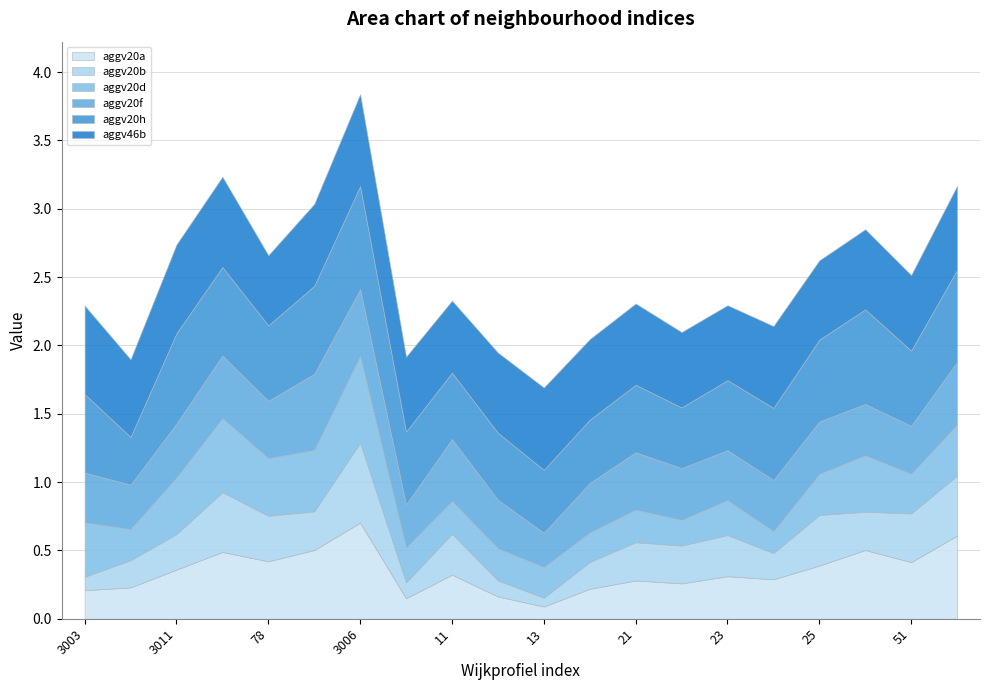

Reading left to right, what are all the values shown in this chart?

aggv20a: 3003=0.2	3004=0.2	3011=0.4	3005=0.5	78=0.4	3001=0.5	3006=0.7	10=0.1	11=0.3	12=0.2	13=0.1	20=0.2	21=0.3	22=0.3	23=0.3	24=0.3	25=0.4	44=0.5	51=0.4	56=0.6
aggv20b: 3003=0.1	3004=0.2	3011=0.3	3005=0.4	78=0.3	3001=0.3	3006=0.6	10=0.1	11=0.3	12=0.1	13=0.1	20=0.2	21=0.3	22=0.3	23=0.3	24=0.2	25=0.4	44=0.3	51=0.4	56=0.4
aggv20d: 3003=0.4	3004=0.2	3011=0.4	3005=0.5	78=0.4	3001=0.4	3006=0.6	10=0.3	11=0.2	12=0.2	13=0.2	20=0.2	21=0.2	22=0.2	23=0.3	24=0.2	25=0.3	44=0.4	51=0.3	56=0.4
aggv20f: 3003=0.4	3004=0.3	3011=0.4	3005=0.5	78=0.4	3001=0.6	3006=0.5	10=0.3	11=0.5	12=0.4	13=0.3	20=0.4	21=0.4	22=0.4	23=0.4	24=0.4	25=0.4	44=0.4	51=0.4	56=0.5
aggv20h: 3003=0.6	3004=0.3	3011=0.7	3005=0.6	78=0.6	3001=0.6	3006=0.8	10=0.5	11=0.5	12=0.5	13=0.5	20=0.5	21=0.5	22=0.4	23=0.5	24=0.5	25=0.6	44=0.7	51=0.6	56=0.7
aggv46b: 3003=0.6	3004=0.6	3011=0.6	3005=0.7	78=0.5	3001=0.6	3006=0.7	10=0.5	11=0.5	12=0.6	13=0.6	20=0.6	21=0.6	22=0.6	23=0.5	24=0.6	25=0.6	44=0.6	51=0.6	56=0.6